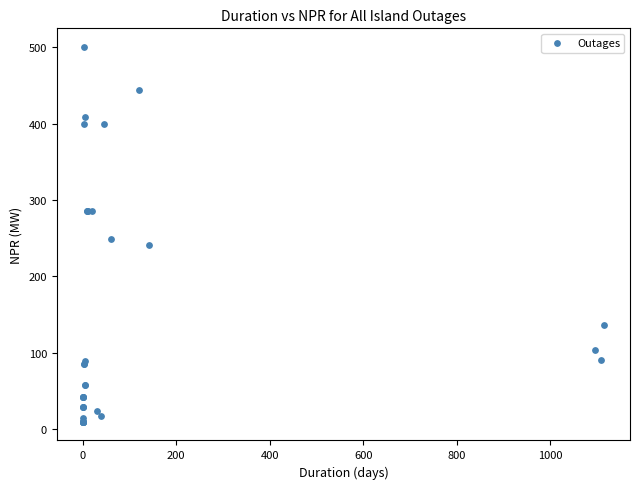

What Y value in the scatter plot is closest to 255?

249